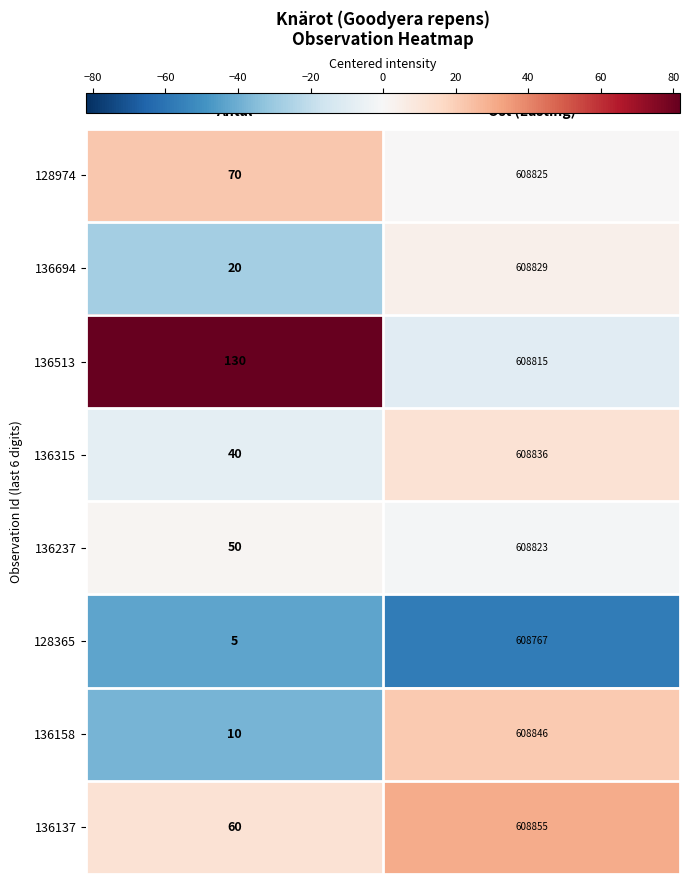

Where is 128365 nearest to the value 304386?

Antal